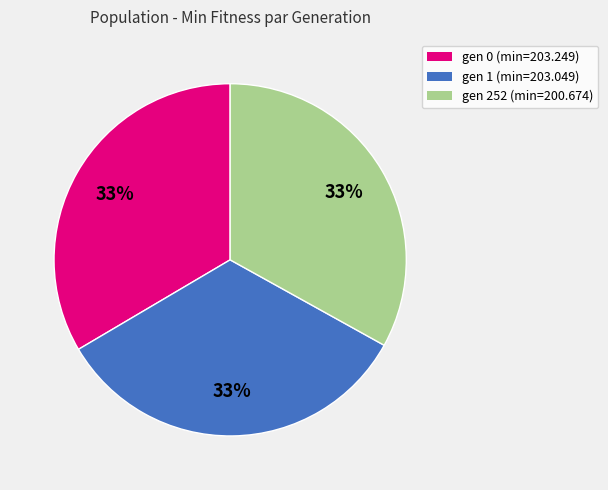

To the nearest percent, what portion does gen 1 (min=203.049) represent?

33%